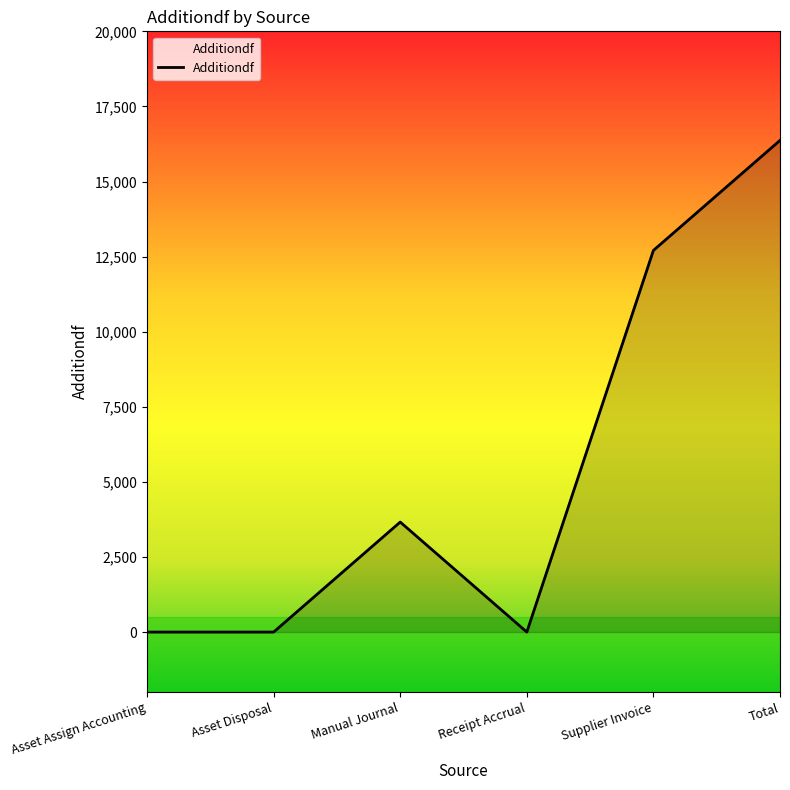

Approximately how many times larger is the value at Total compared to Supplier Invoice?

1.3